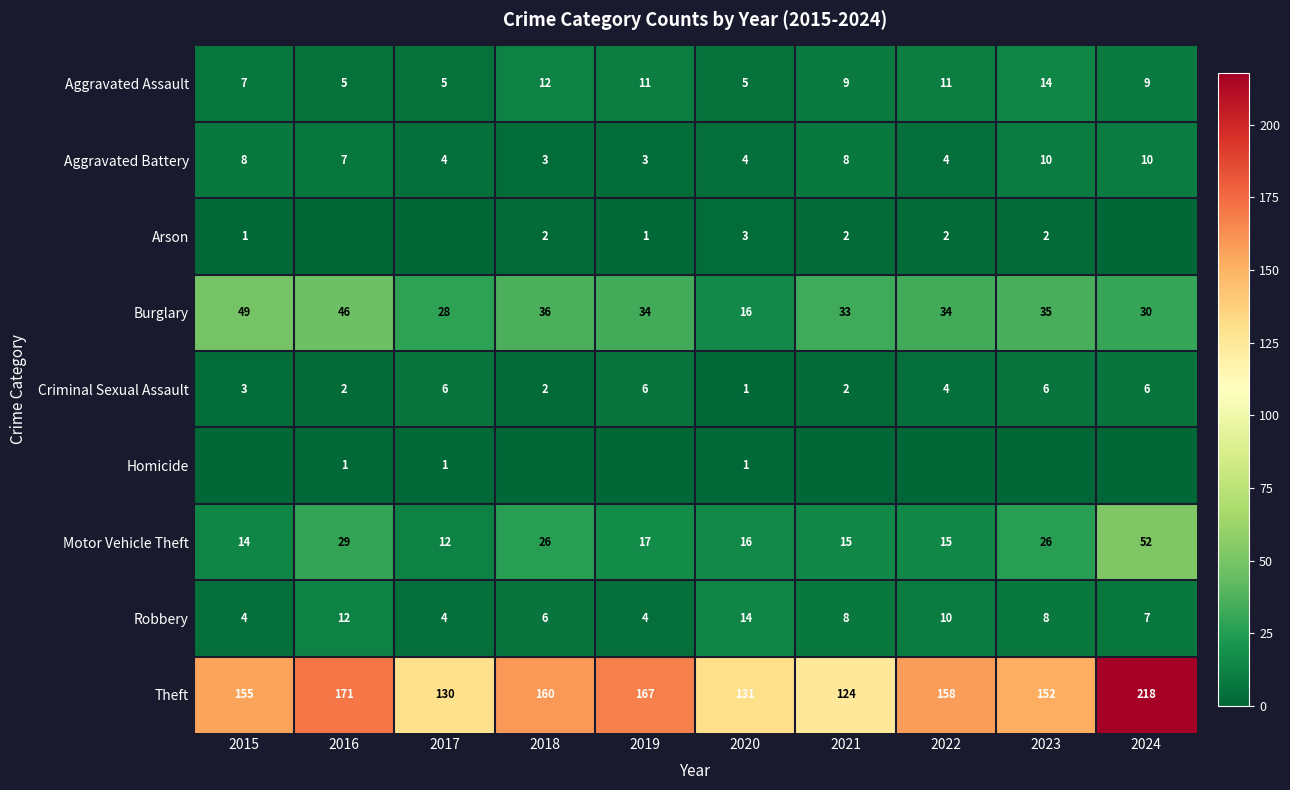

At how many categories does at least one series exceed 132?

7